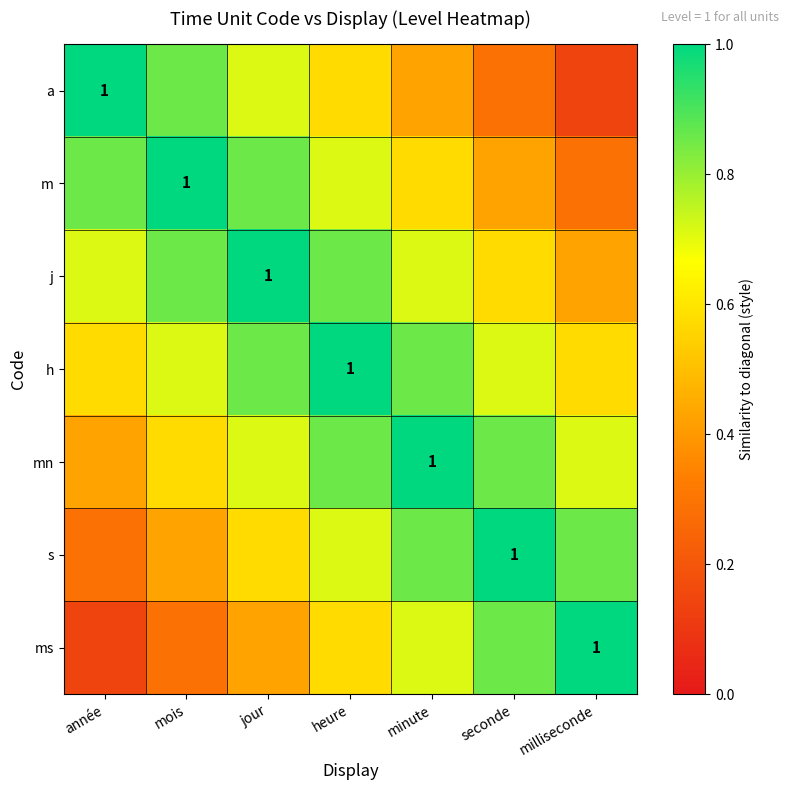

The value of a at jour is 0.7. True or false?

True